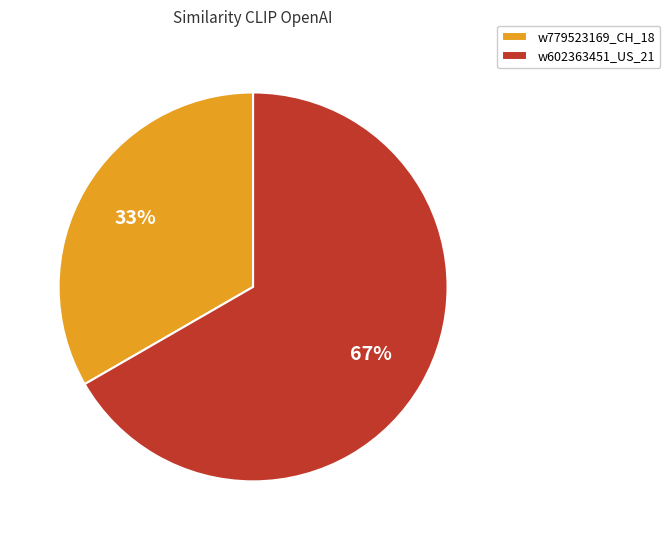

Which slice is the largest?

w602363451_US_21